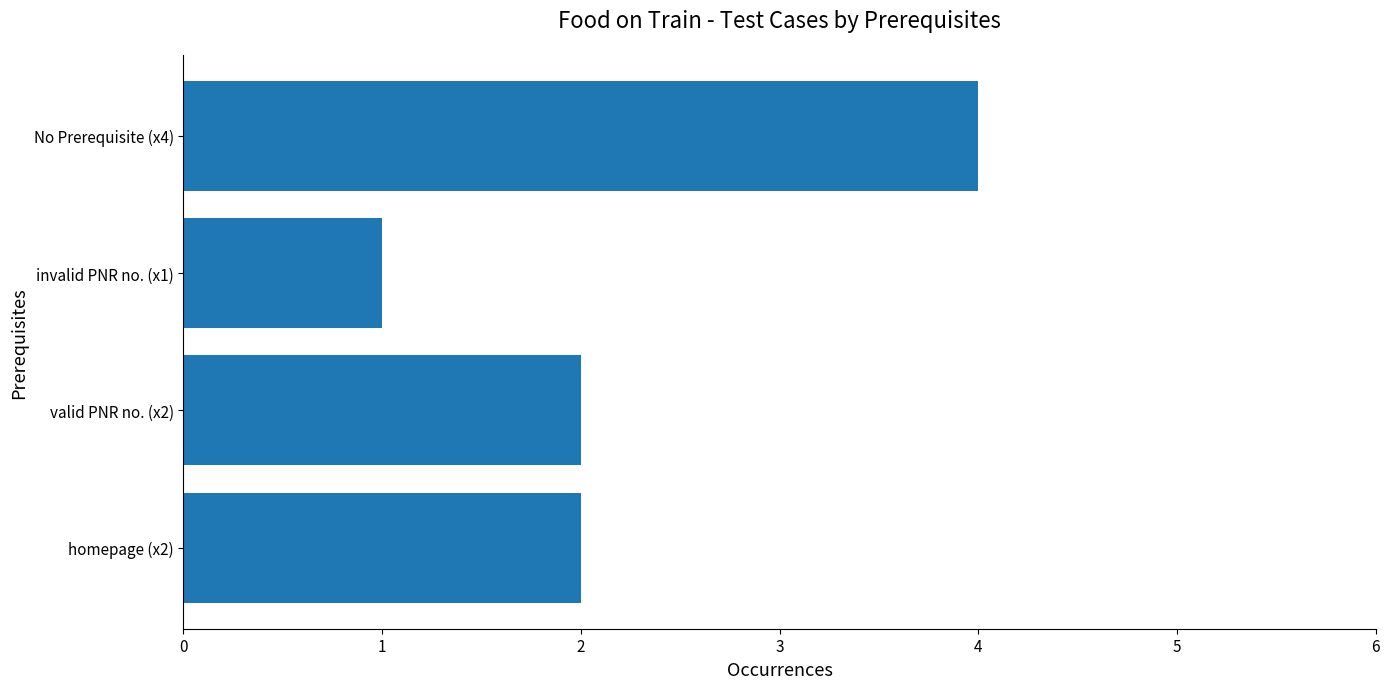

Are the bars horizontal?

Yes